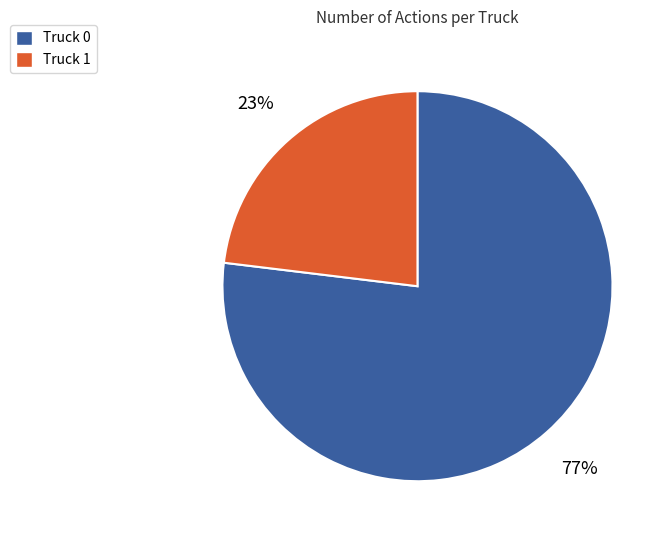

What percentage is the Truck 0 slice, to the nearest percent?

77%